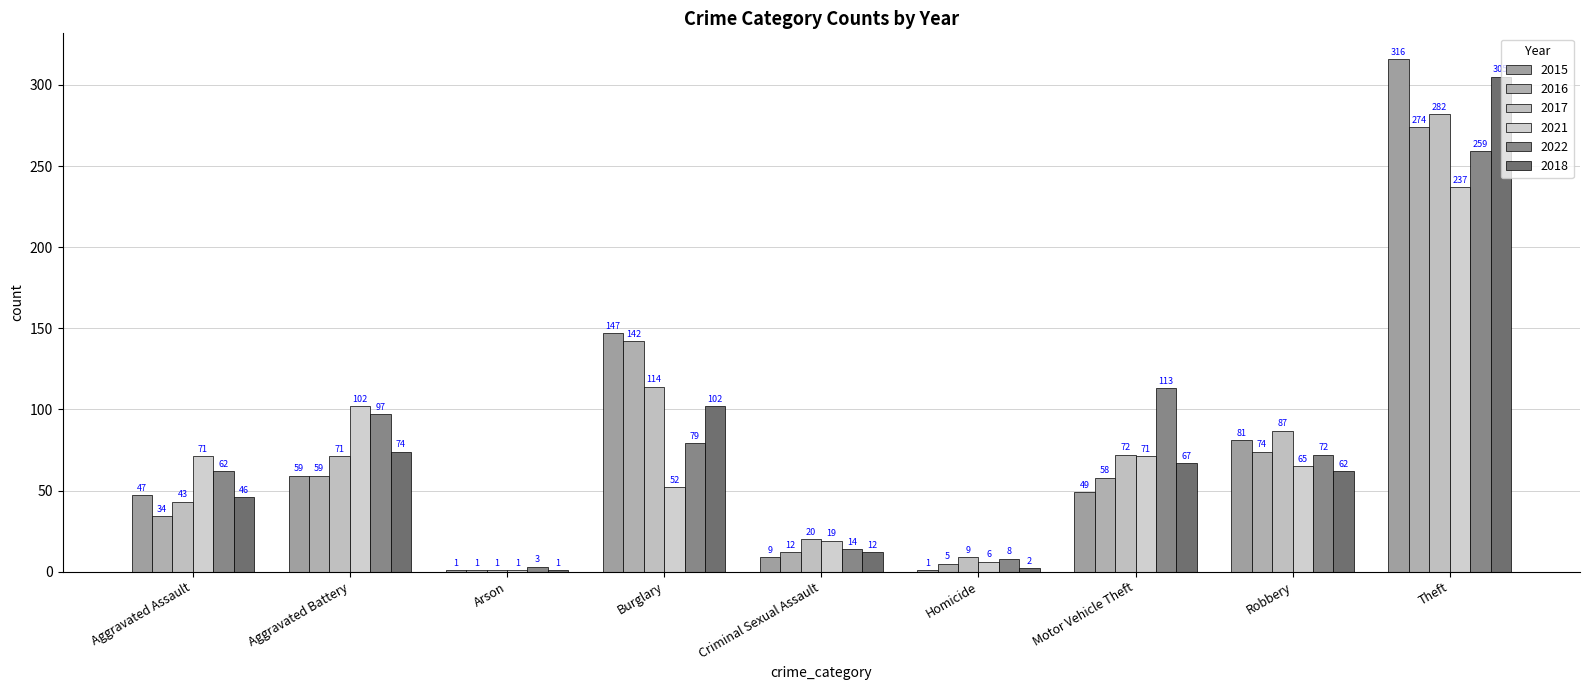

Is it true that 2015 equals 41 at Robbery?

False